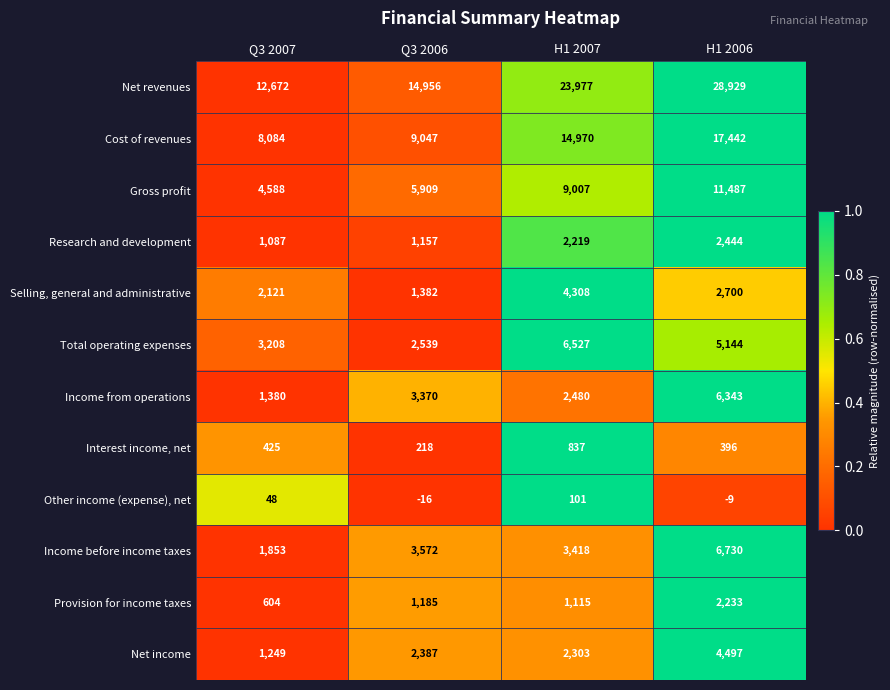

What is the average value of the Research and development series?

1727